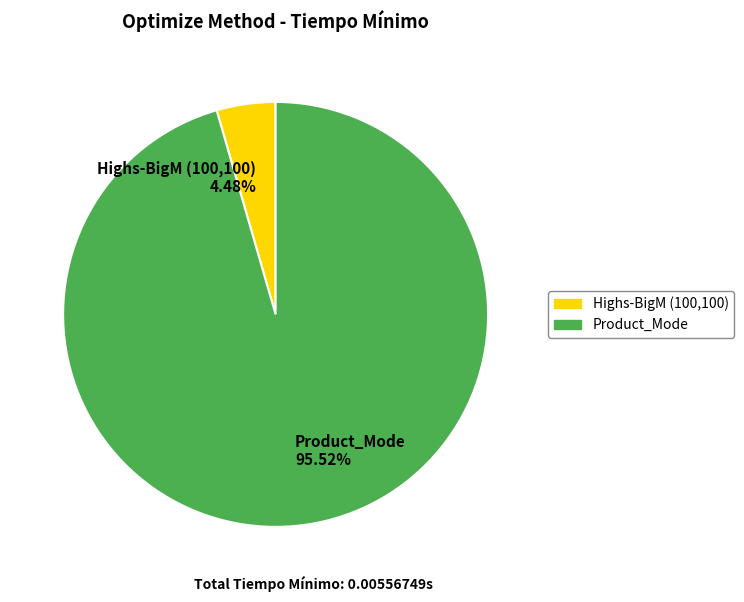

What is the largest slice in the pie chart?

Product_Mode